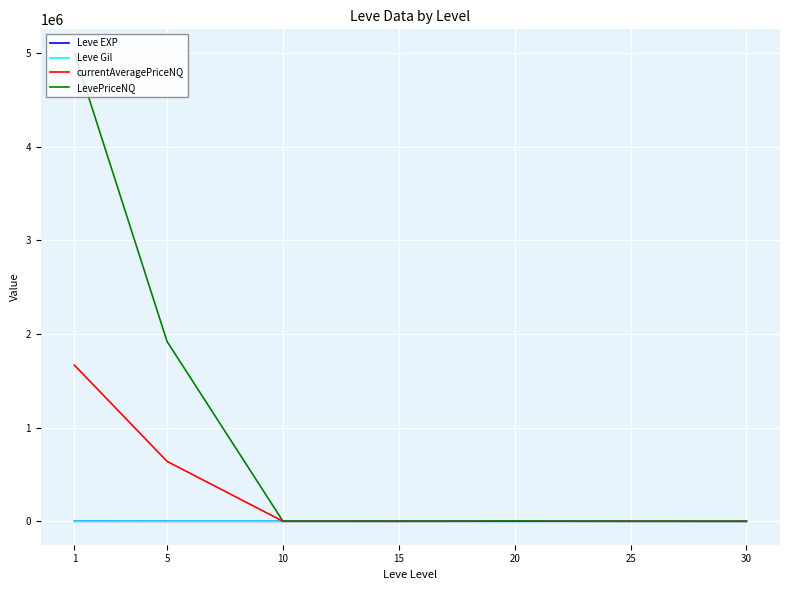

Which series has the largest range (max minus min)?

LevePriceNQ